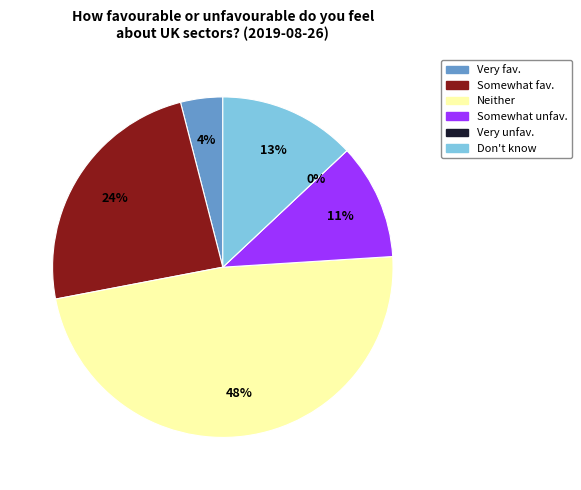

How many segments does this pie chart have?

6